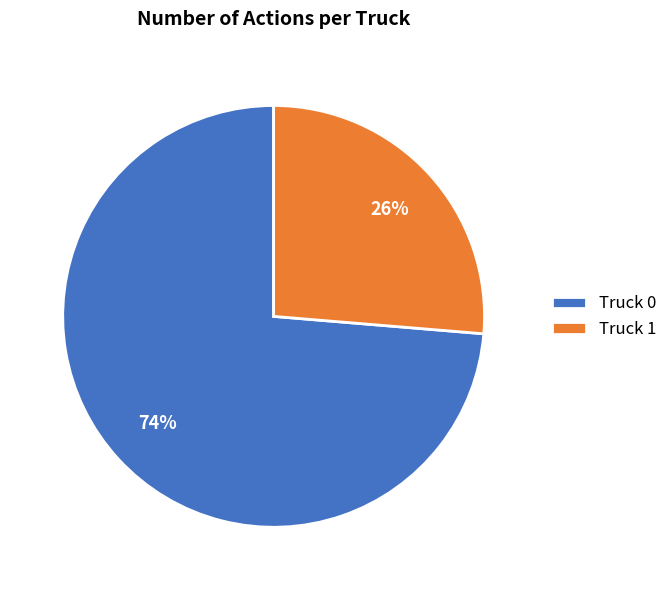

Which slice is the largest?

Truck 0